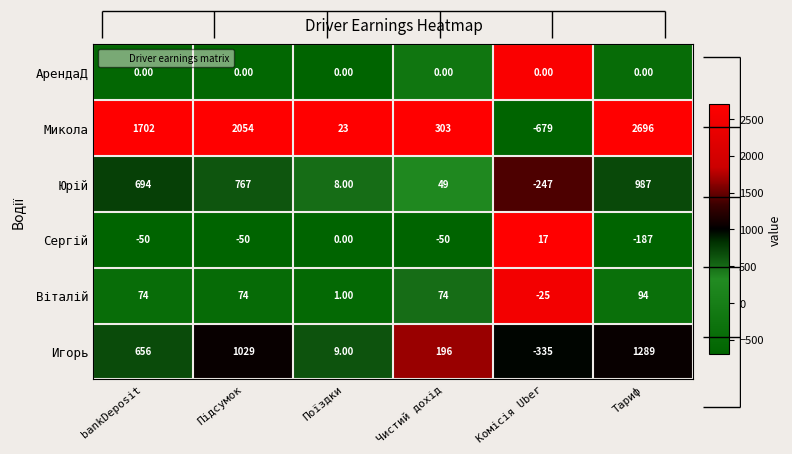

At which category is the sum across all series the highest?

Тариф